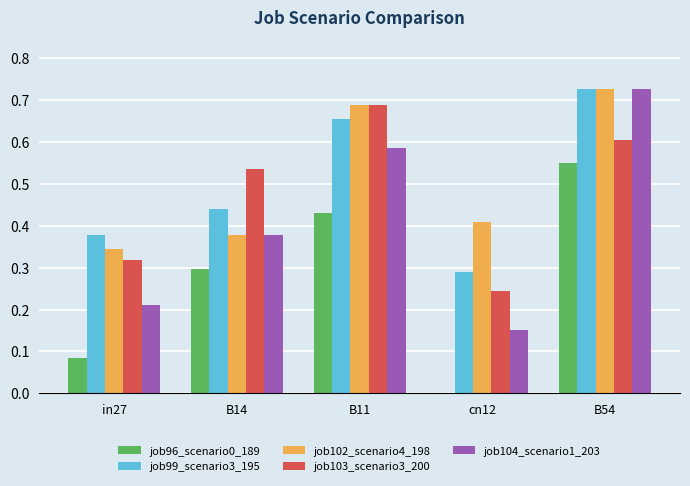

At which category is the sum across all series the highest?

B54